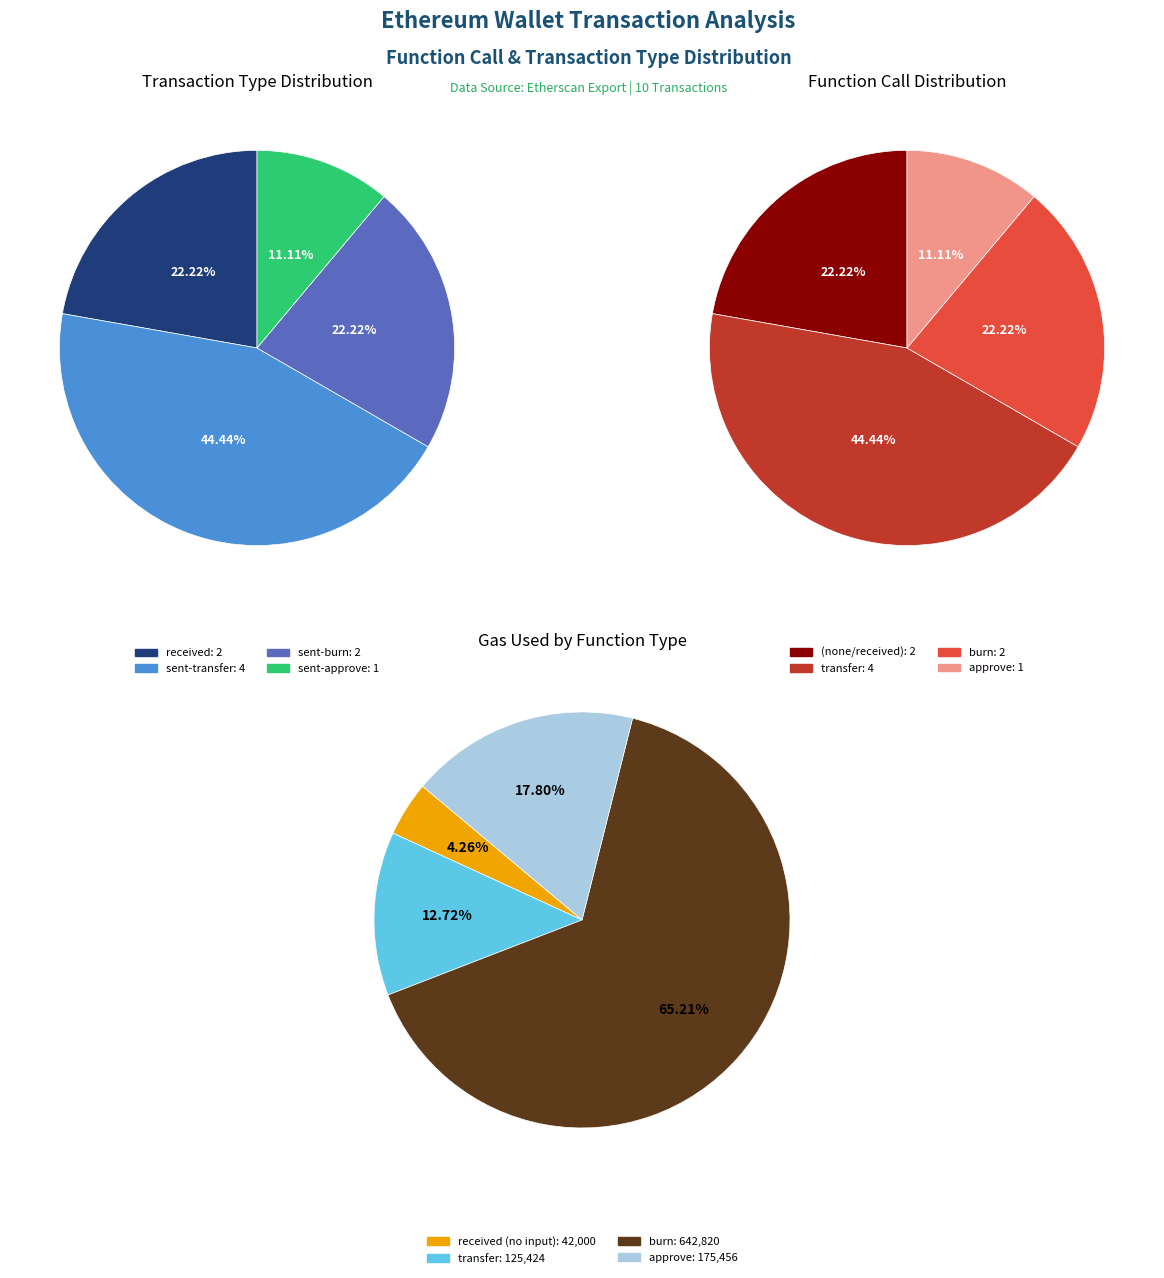

Is there any slice that represents more than half of the pie?

No